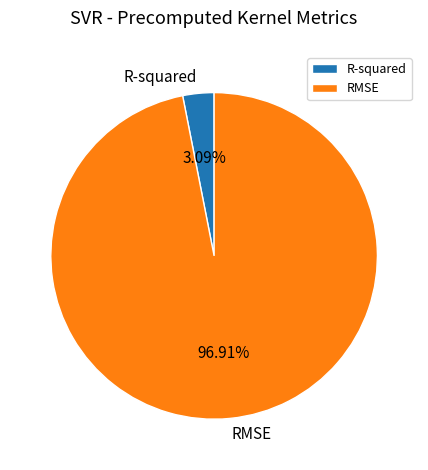

Combined, what portion of the pie is R-squared and RMSE?

100.0%